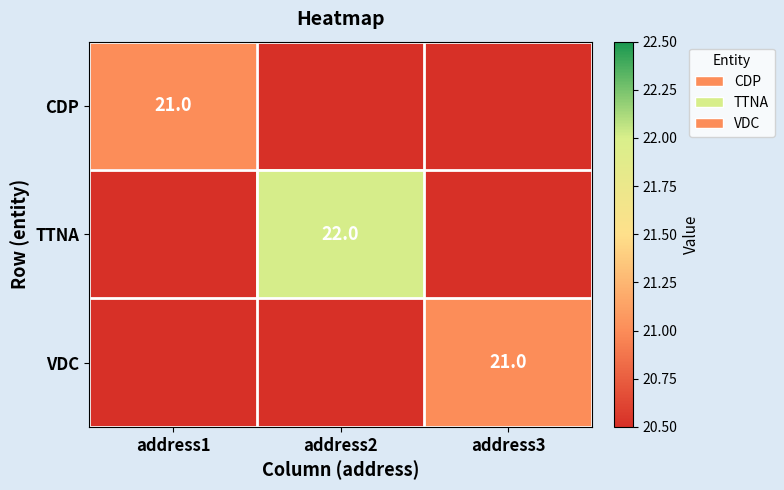

The CDP series shows 21 at address1. True or false?

True